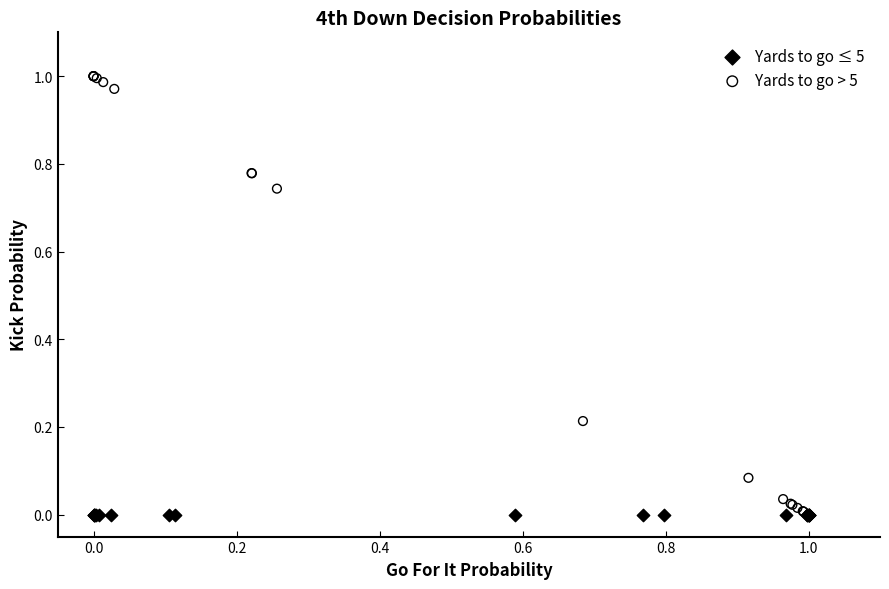

Which series contains the highest Y value?

Yards to go > 5